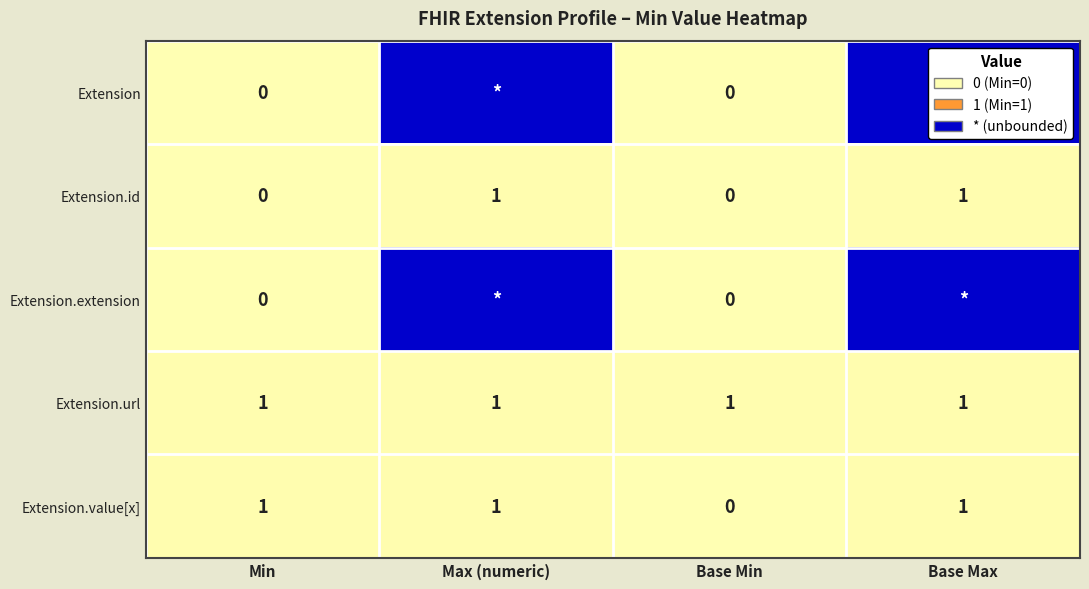

Is it true that Extension.value[x] equals 0 at Base Max?

False